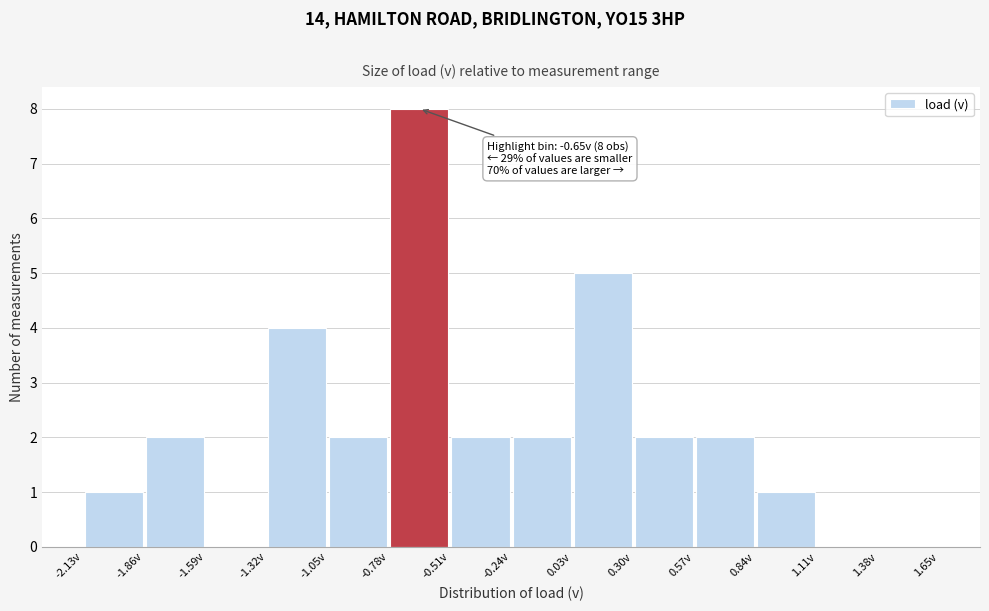

Over which range of the x-axis is the bar tallest?

-0.785 to -0.515